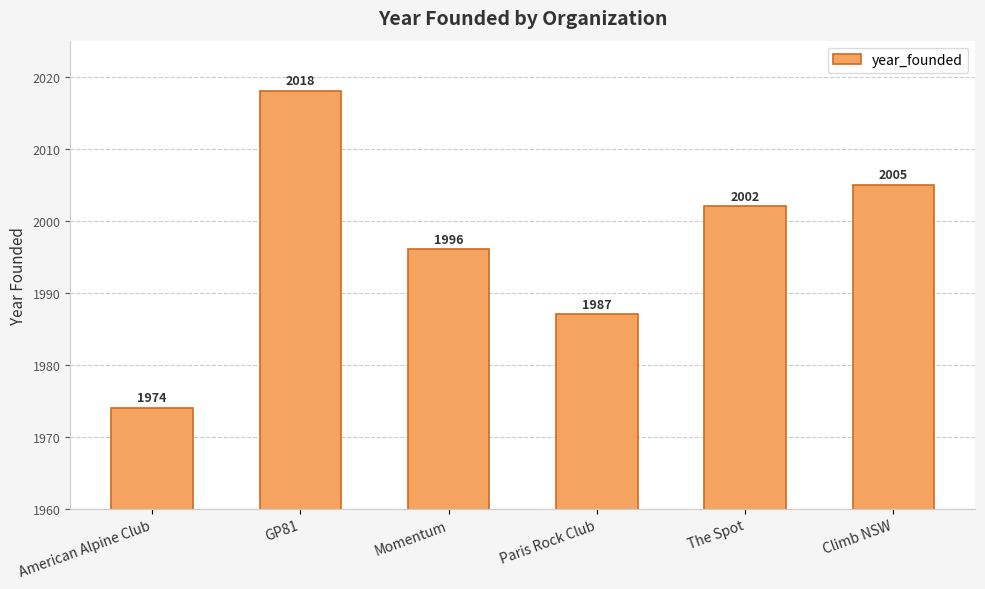

Reading left to right, what are all the values shown in this chart?

American Alpine Club=1974	GP81=2018	Momentum=1996	Paris Rock Club=1987	The Spot=2002	Climb NSW=2005